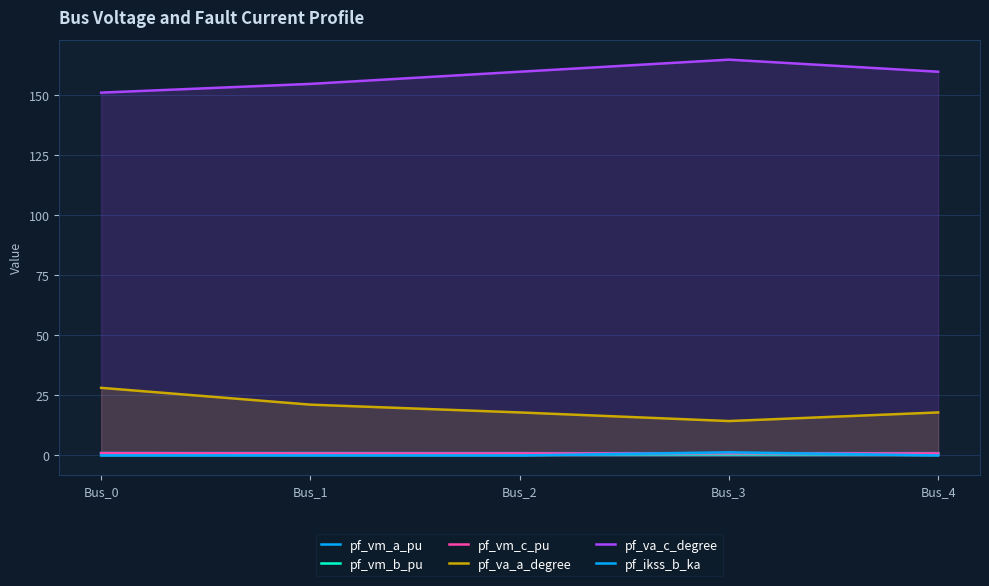

What is the average value of the pf_vm_b_pu series?

0.7